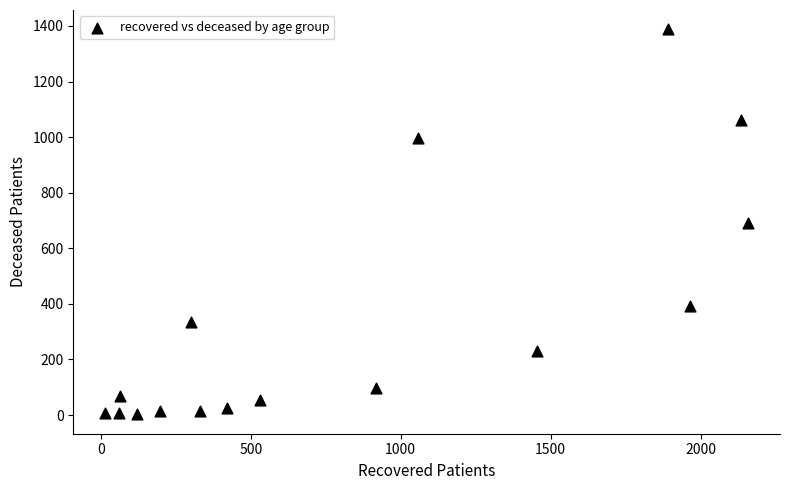

What is the range of Y values (max minus min)?

1386